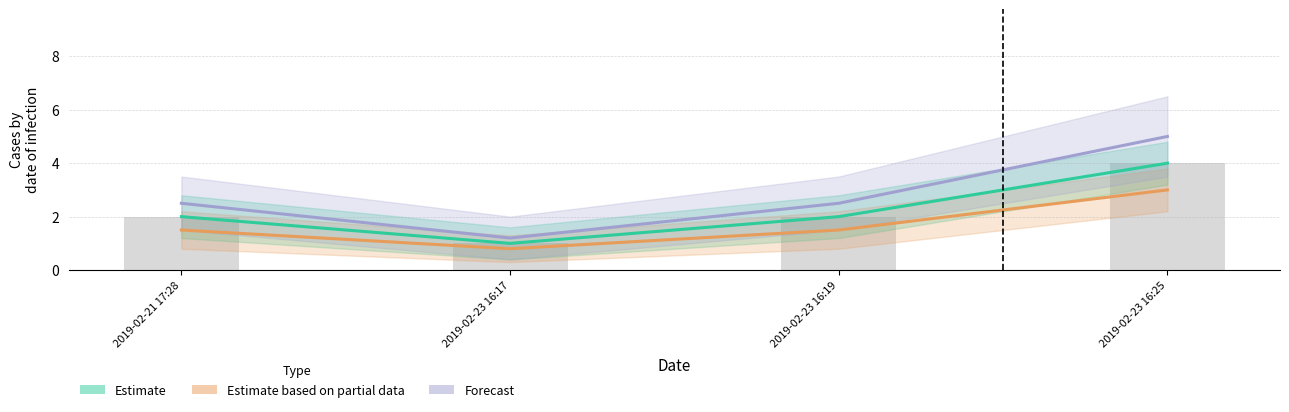

List the series in order of their peak value, highest first.

Forecast, Estimate, Estimate based on partial data